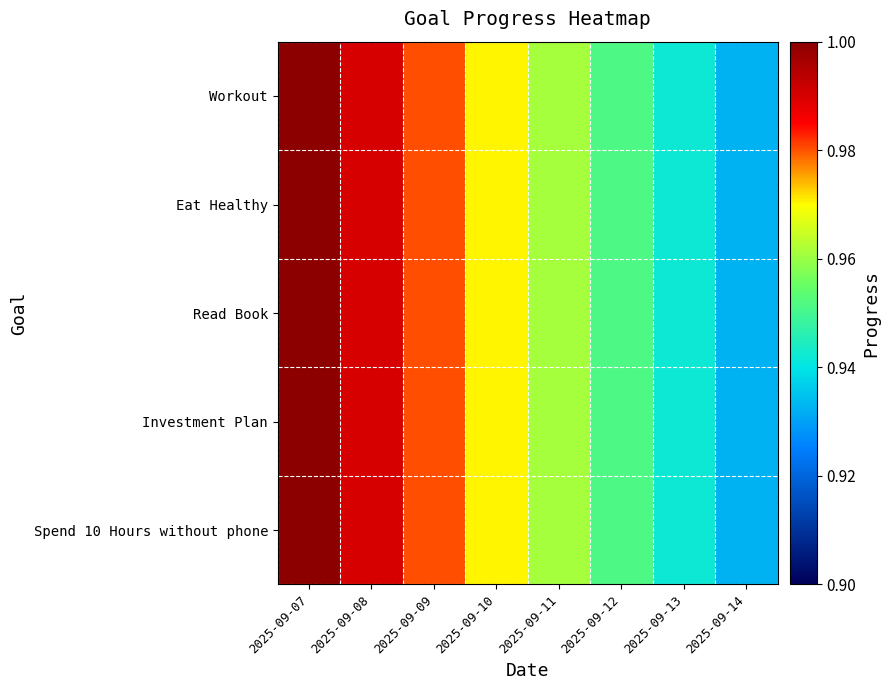

How many distinct data groups are displayed?

5